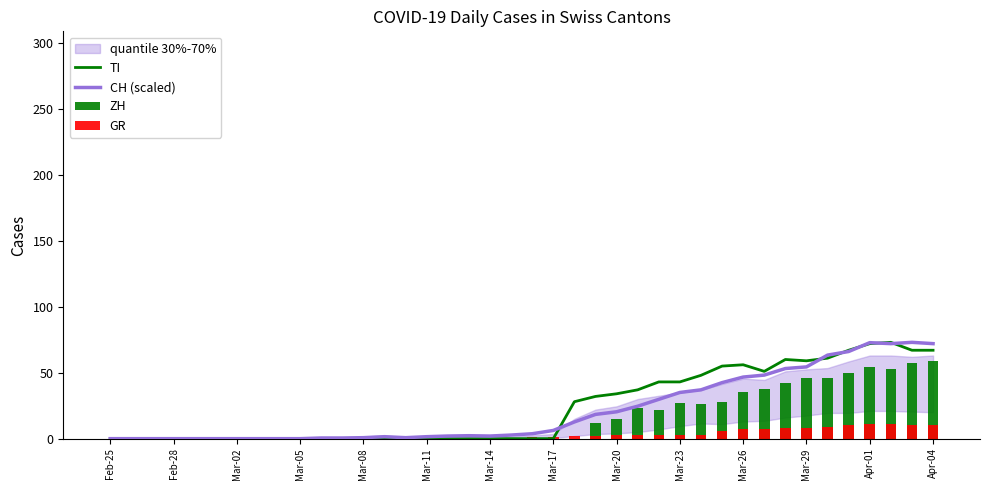

Which category has the lowest value in the CH (scaled) series?

Feb-25